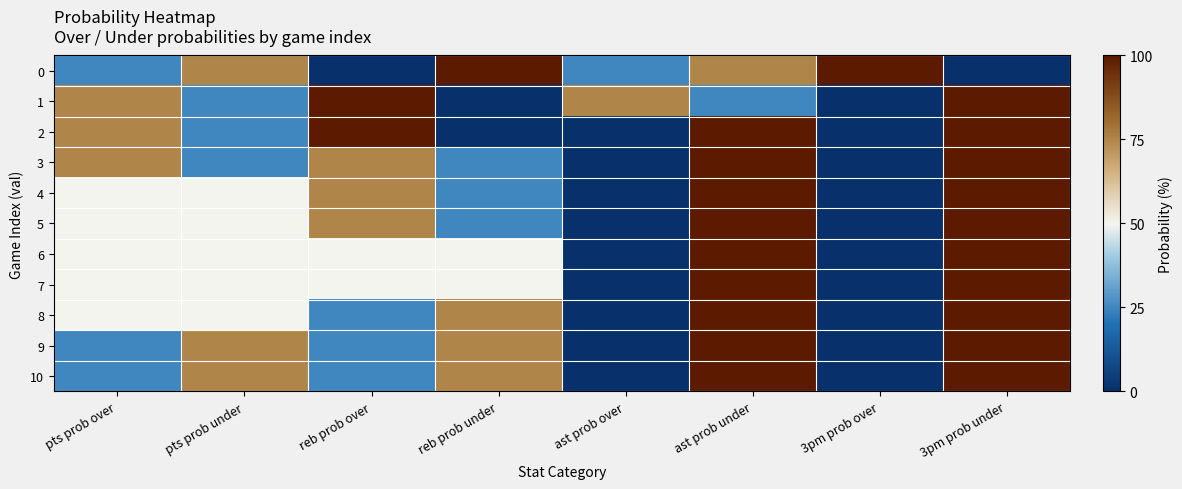

What is the greatest value displayed?

100